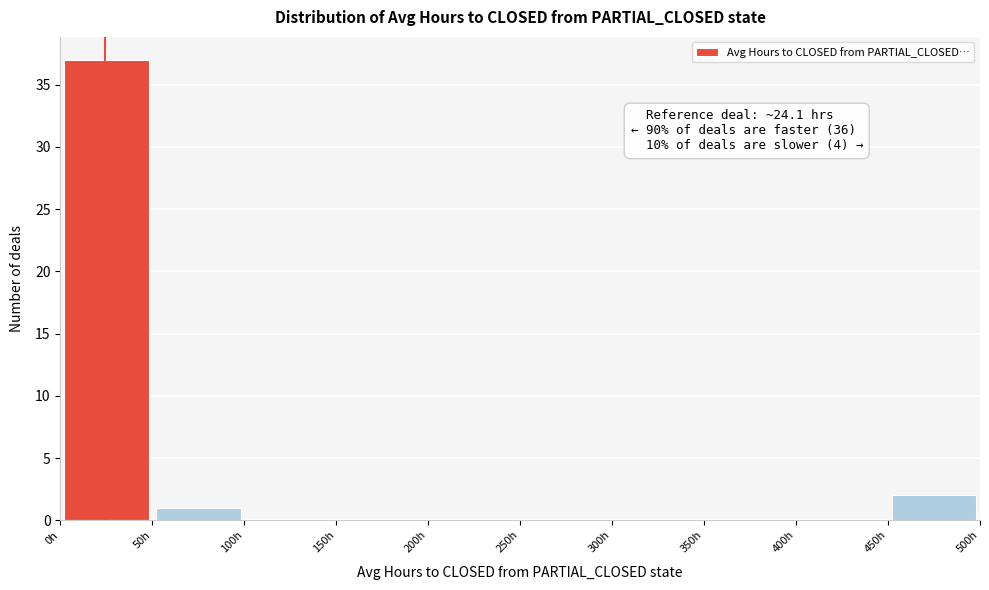

Over which range of the x-axis is the bar tallest?

0 to 50